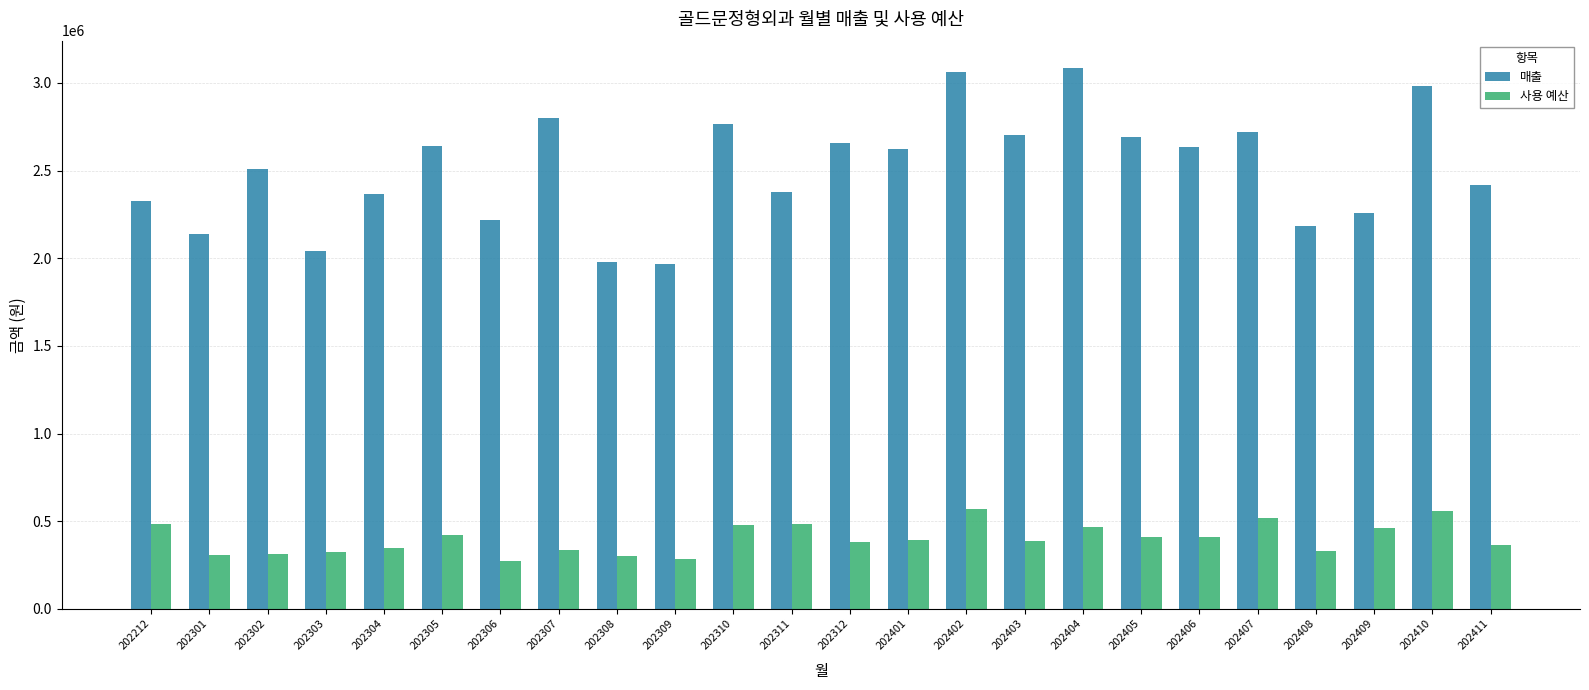

The 매출 series shows 3603381 at 202305. True or false?

False